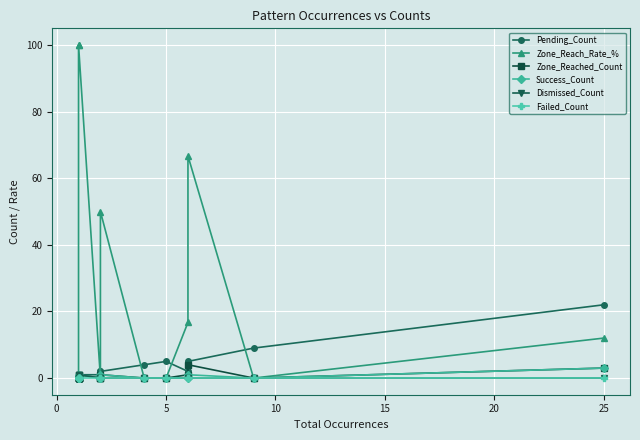

How many lines are shown in the chart?

6